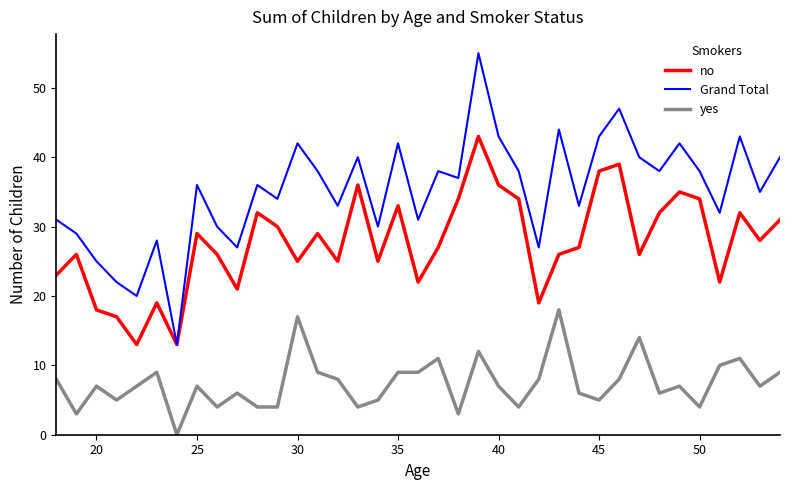

What is the maximum value for no?

43